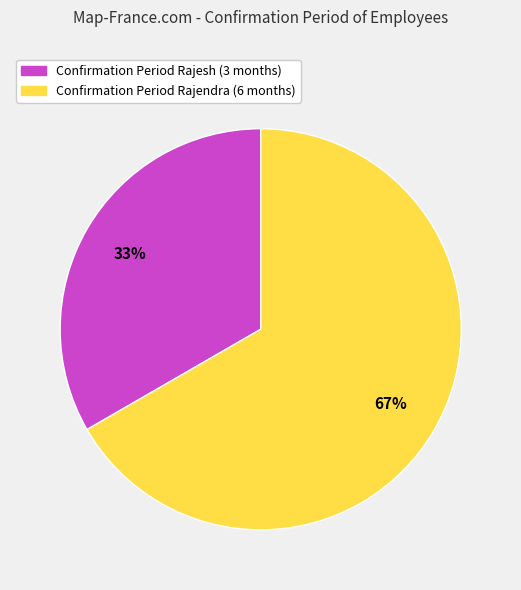

Is there any slice that represents more than half of the pie?

Yes